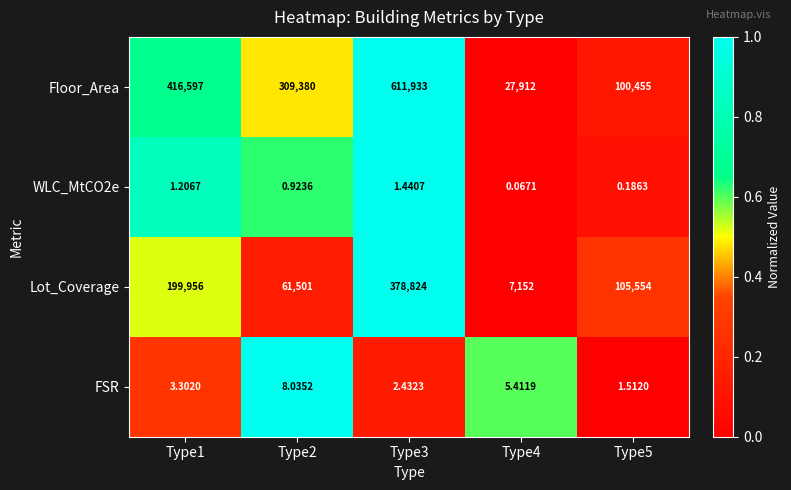

Is the value of Floor_Area at Type3 greater than the value of FSR at Type5?

Yes